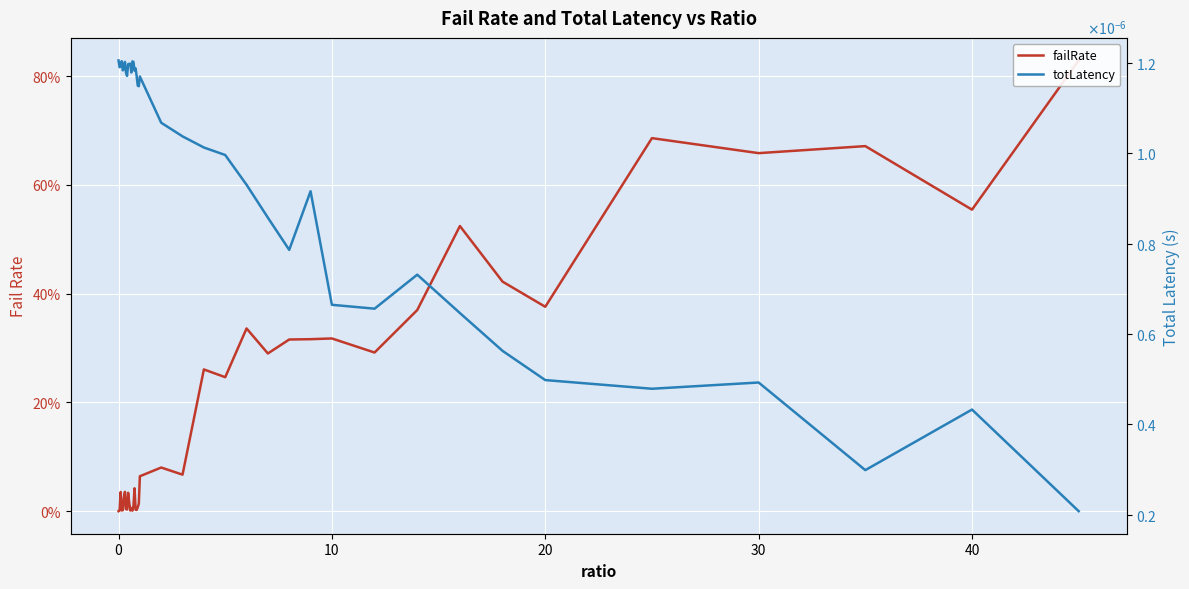

What is the sum of all failRate values?

7.9